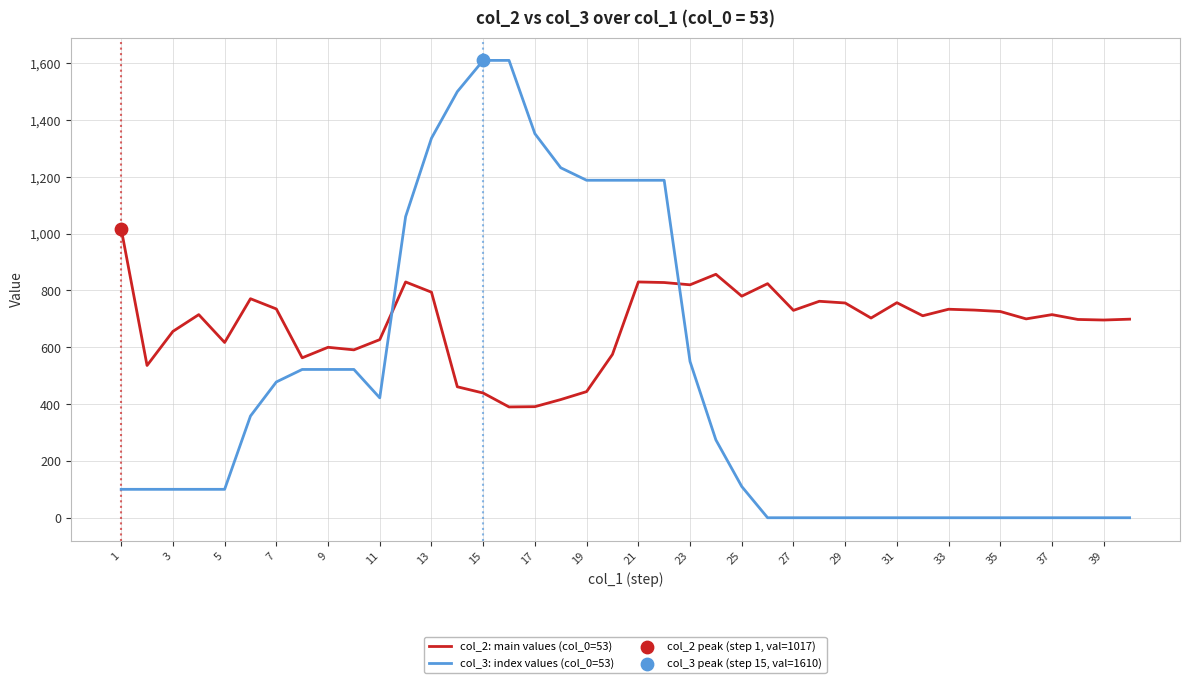

Which series has the widest spread of values?

col_3: index values (col_0=53)